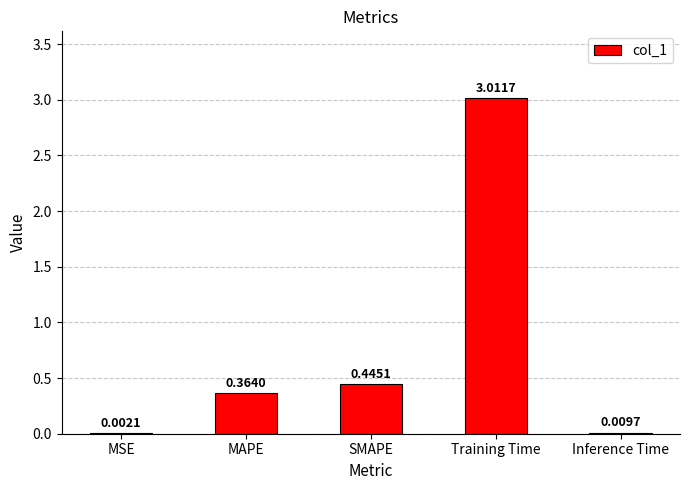

Which label corresponds to the largest value in the chart?

Training Time